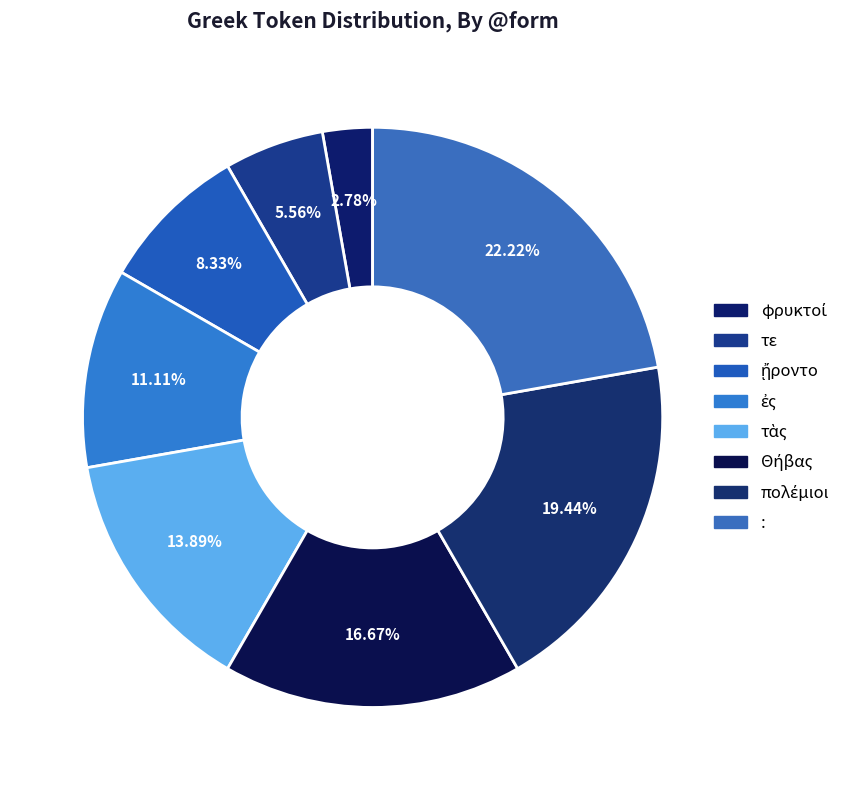

Which has a higher value, φρυκτοί or πολέμιοι?

πολέμιοι